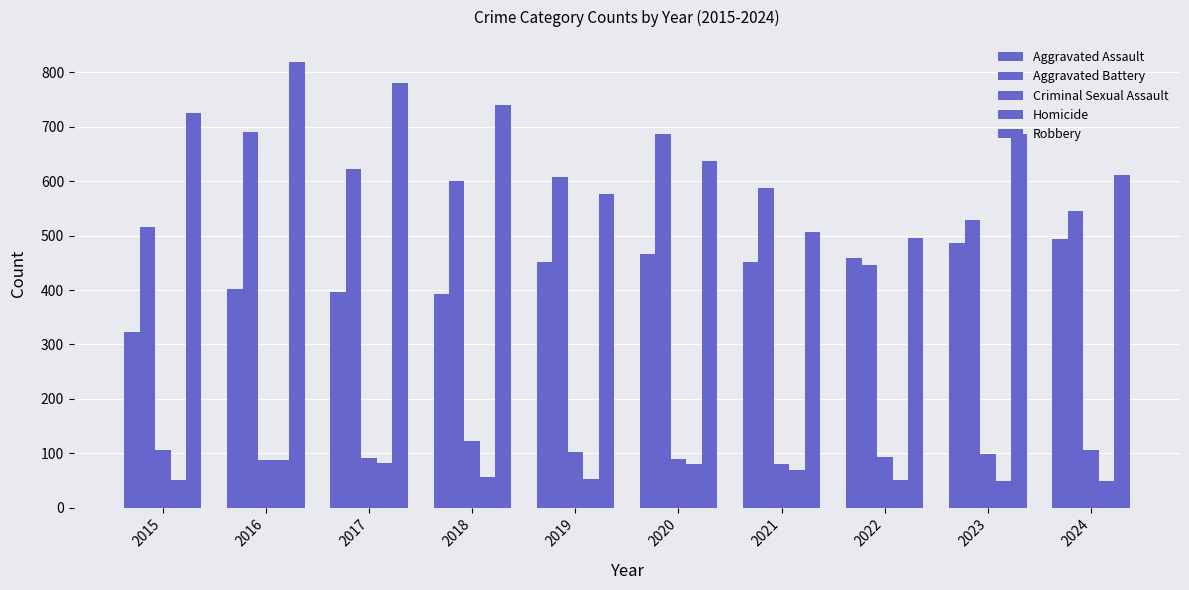

How many bars are there in total?

50